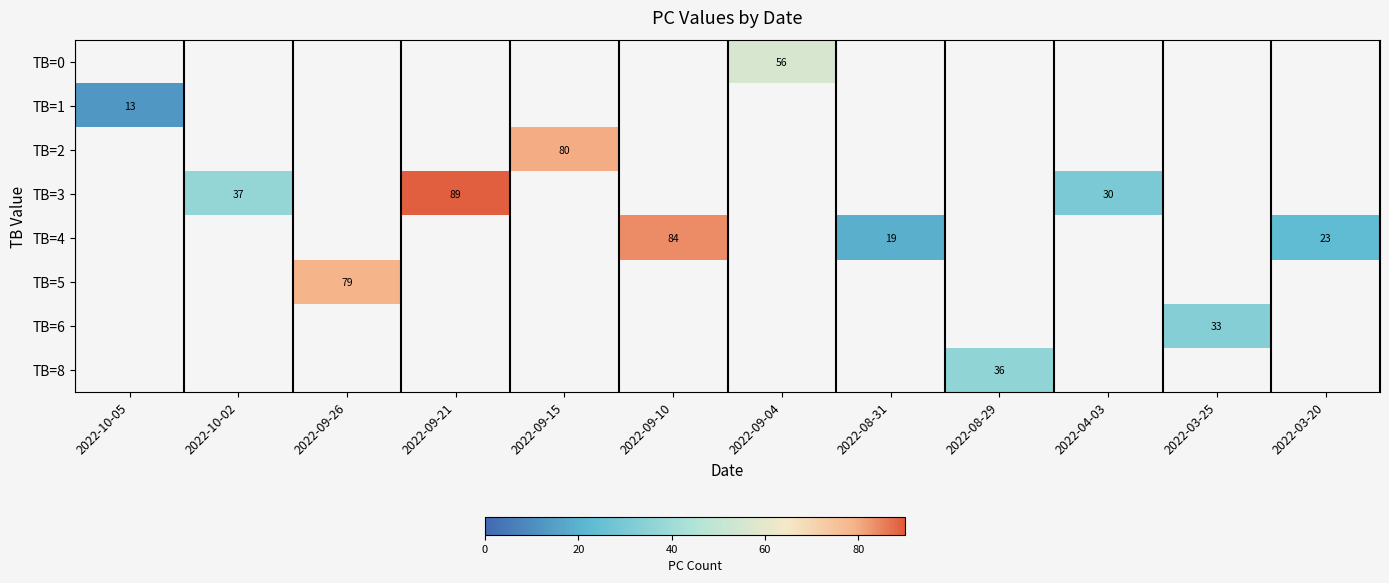

Which label corresponds to the largest value in the chart?

2022-09-21